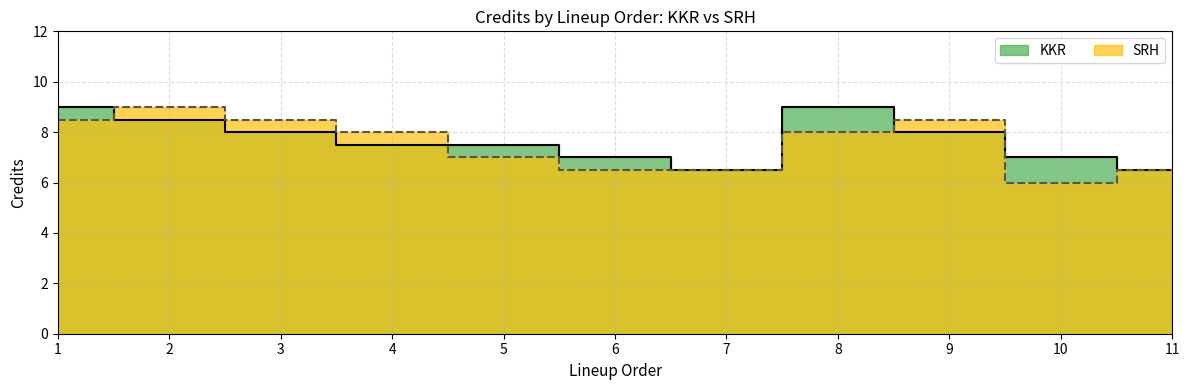

How many interior local valleys does the KKR series have?

1